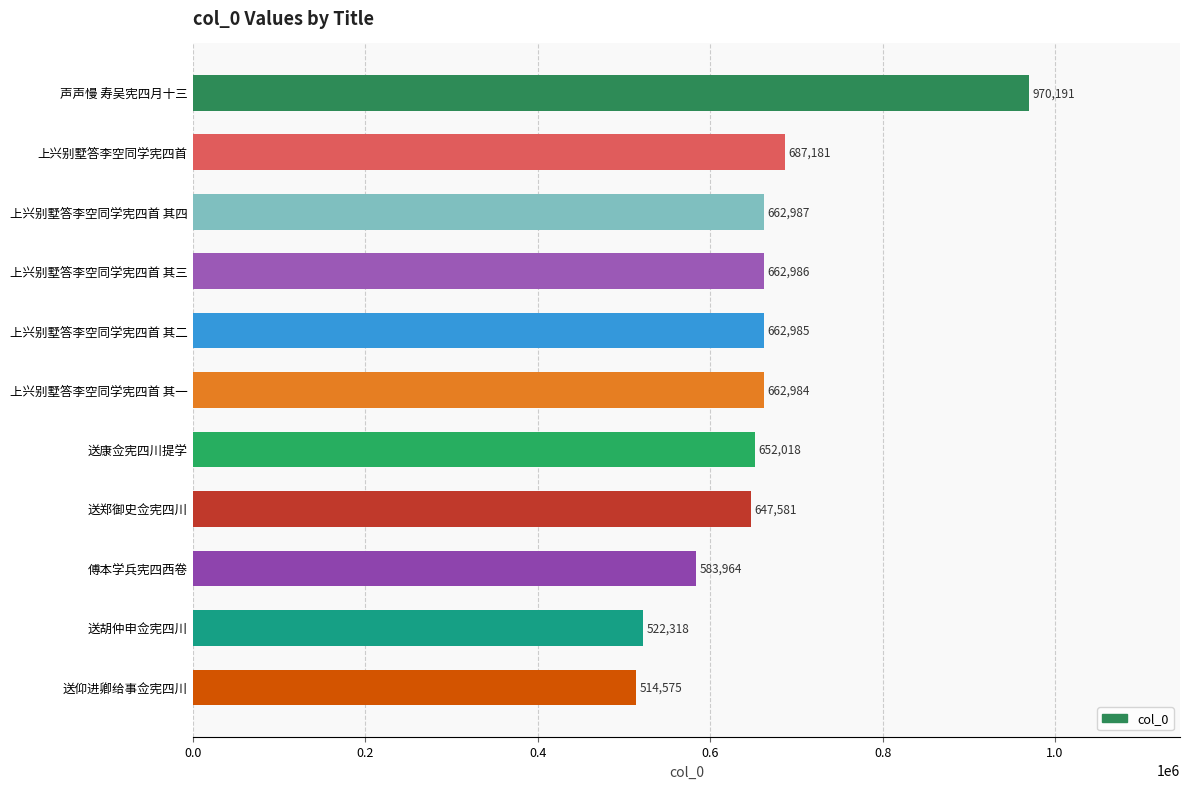

What value does the data have at 送仰进卿给事佥宪四川?

514575